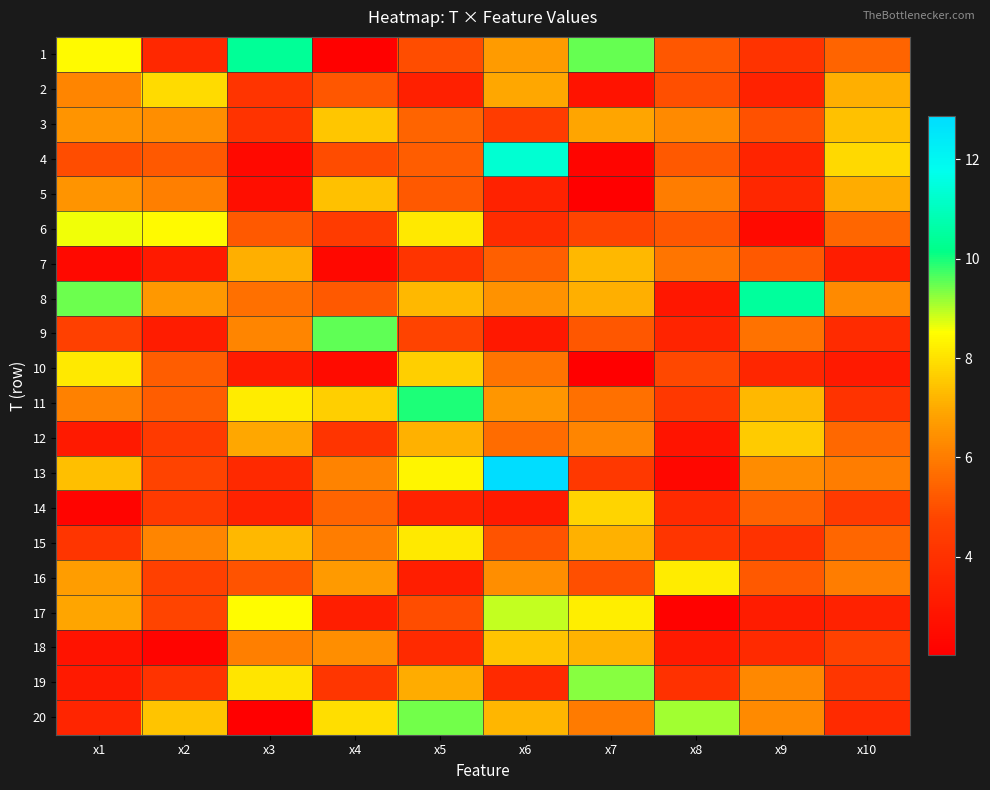

Between x6 and x8, which is larger?

x6